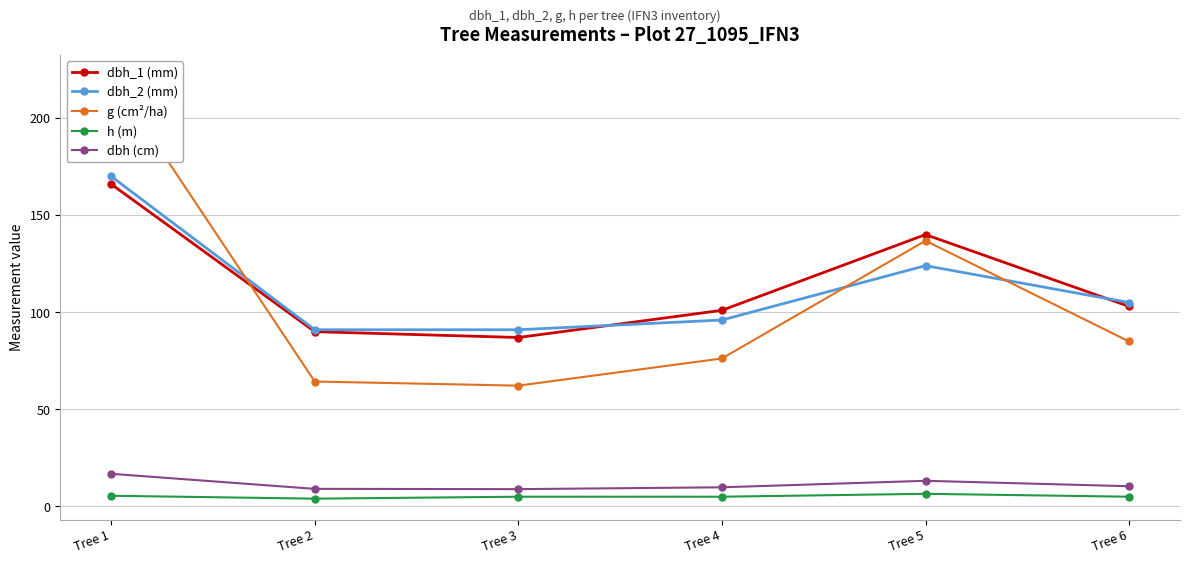

Rank the series by their maximum value, from lowest to highest.

h (m), dbh (cm), dbh_1 (mm), dbh_2 (mm), g (cm²/ha)